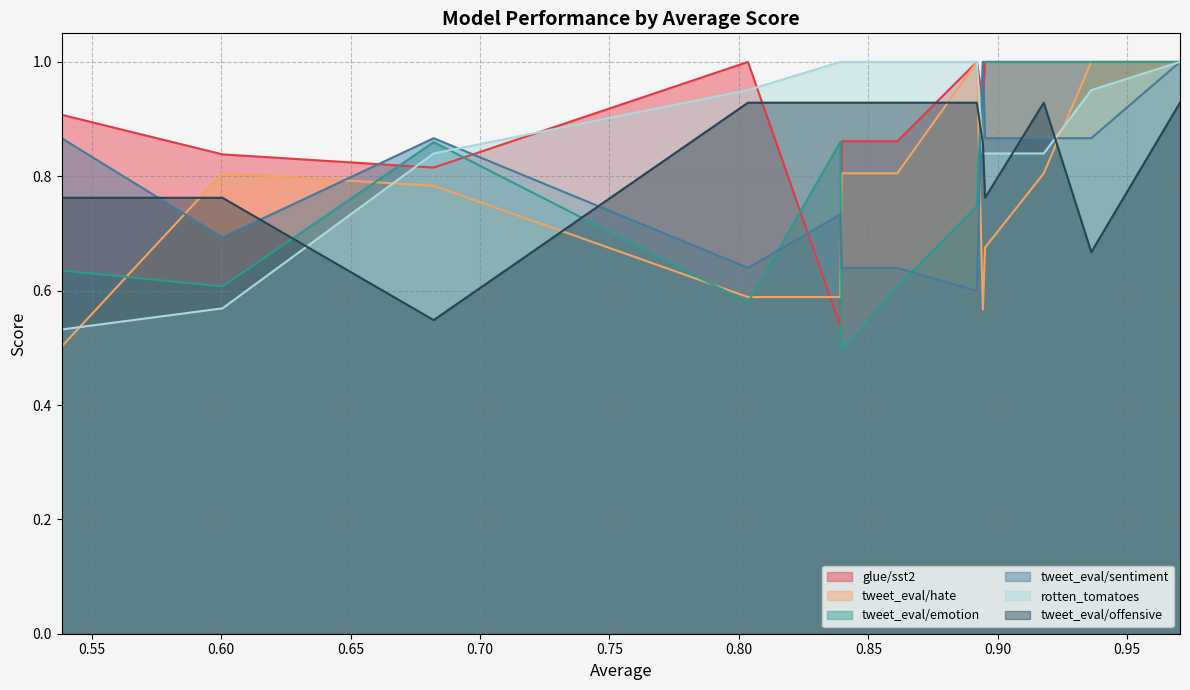

How many interior local valleys does the tweet_eval/hate series have?

1